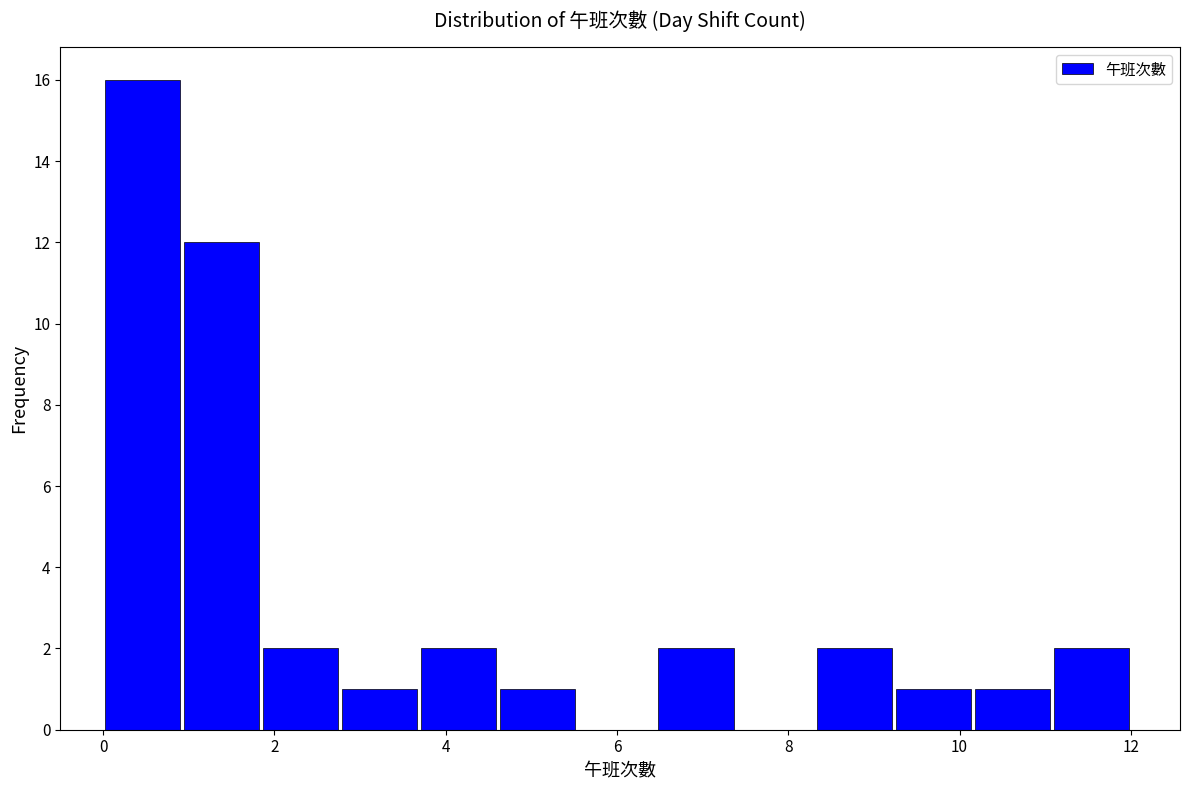

Reading left to right, list every bar in this chart as the range it spans on the x-axis followed by its height. Neither the bar edges nor the heights are printed on the chart, so give them approximately, as read against the axes.

0.0 to 1.0: 16
1.0 to 1.8: 12
1.8 to 2.8: 2
2.8 to 3.6: 1
3.6 to 4.6: 2
4.6 to 5.6: 1
5.6 to 6.4: 0
6.4 to 7.4: 2
7.4 to 8.4: 0
8.4 to 9.2: 2
9.2 to 10.2: 1
10.2 to 11.0: 1
11.0 to 12.0: 2